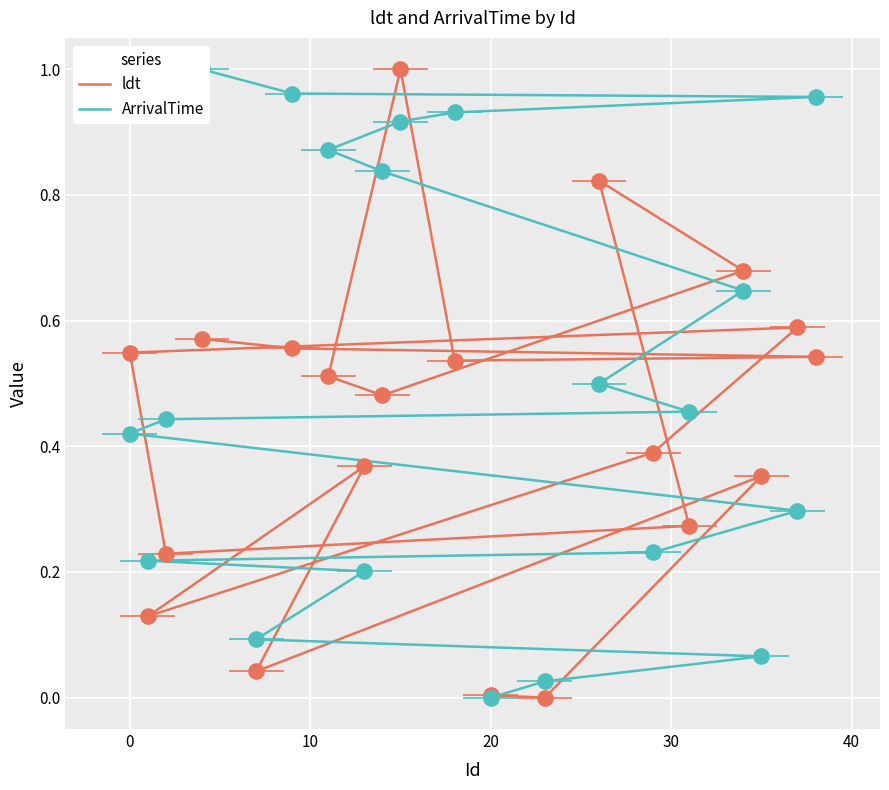

What are all the series names shown in the legend?

ldt, ArrivalTime